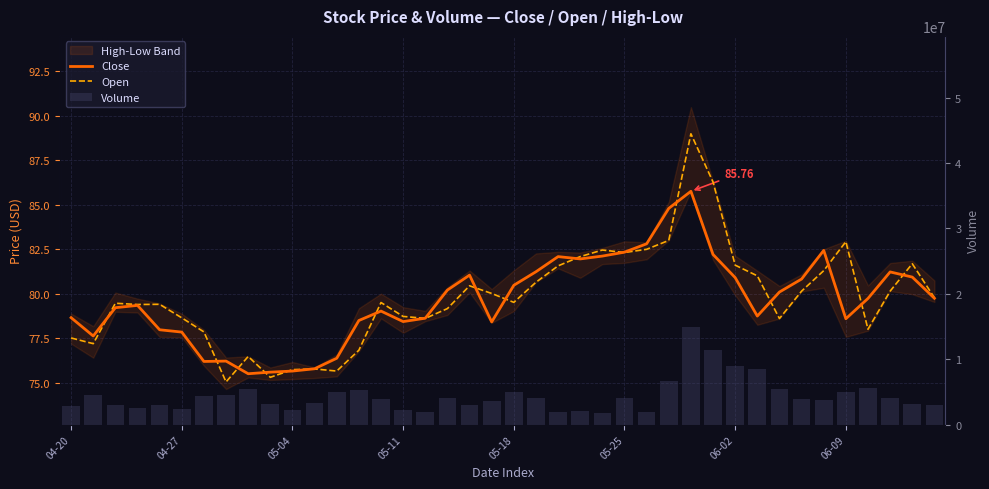

What is the label of the 34th bar from the left?

33